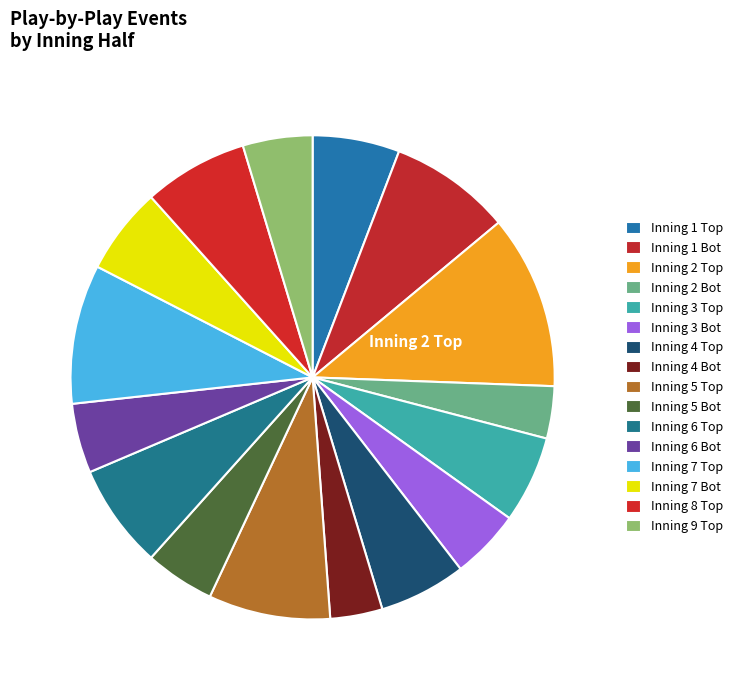

How many segments does this pie chart have?

16